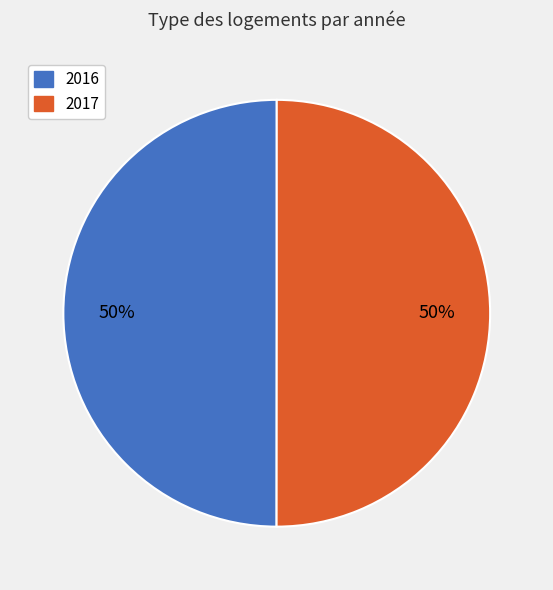

The 2017 slice represents 40% of the pie. True or false?

False